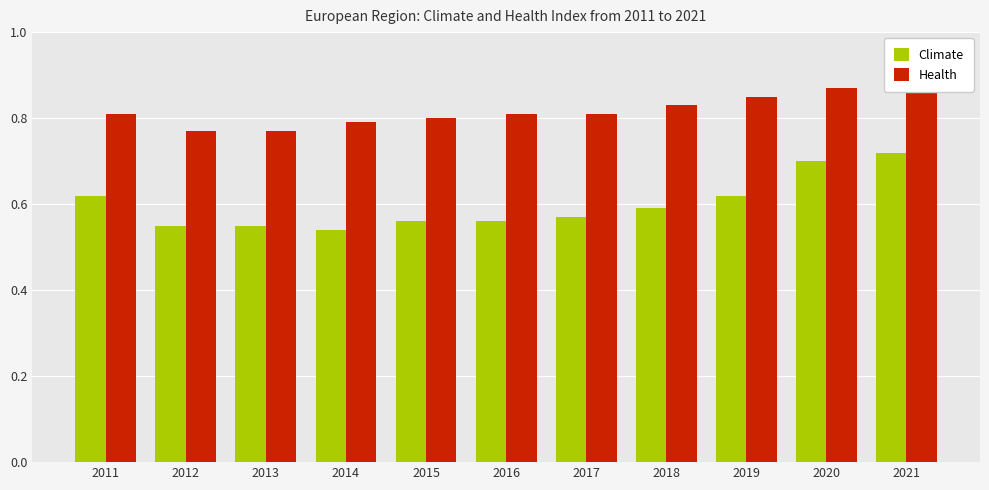

How many bars are there in total?

22